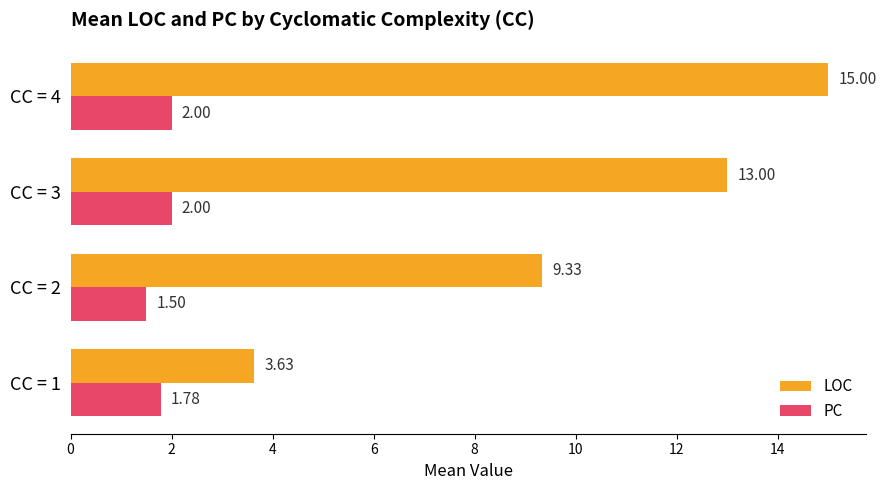

Between CC = 1 and CC = 2, which series saw the biggest shift?

LOC